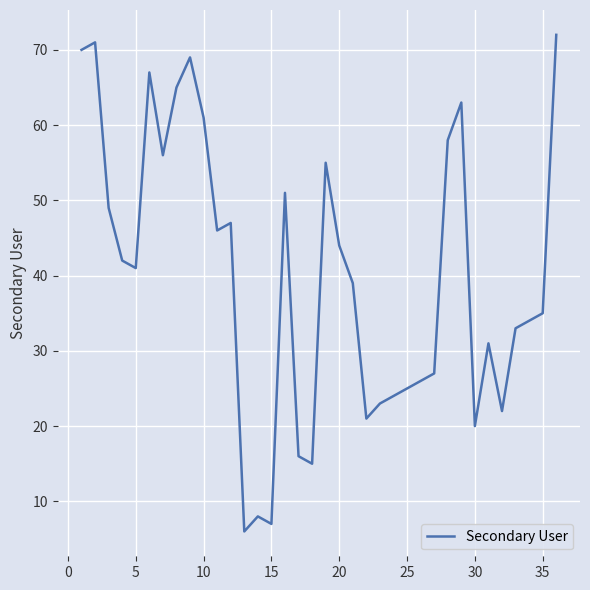

How many interior local peaks (higher than both neighbors) does the data have?

9